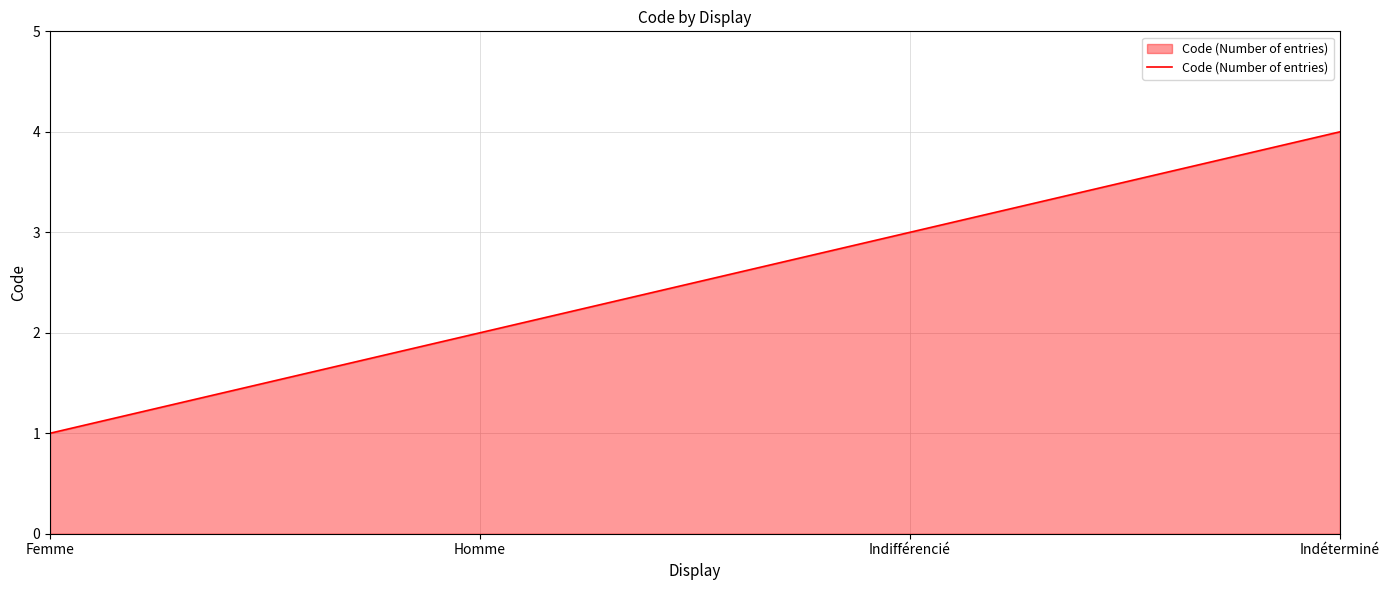

List the labels in order of value, largest first.

Indéterminé, Indifférencié, Homme, Femme